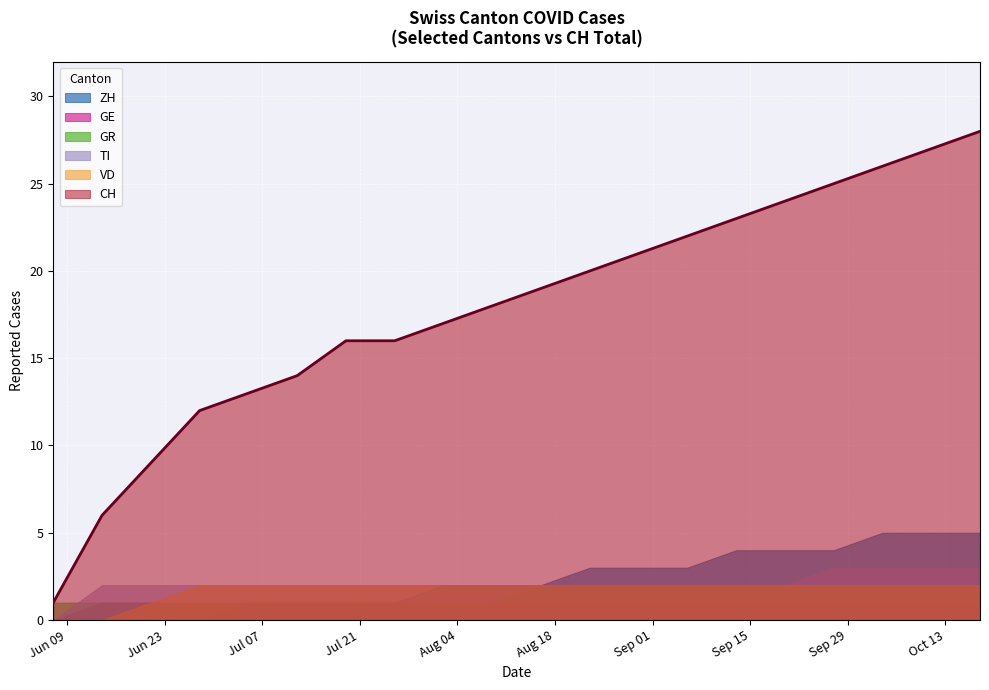

True or false: CH and GE intersect in this chart.

False